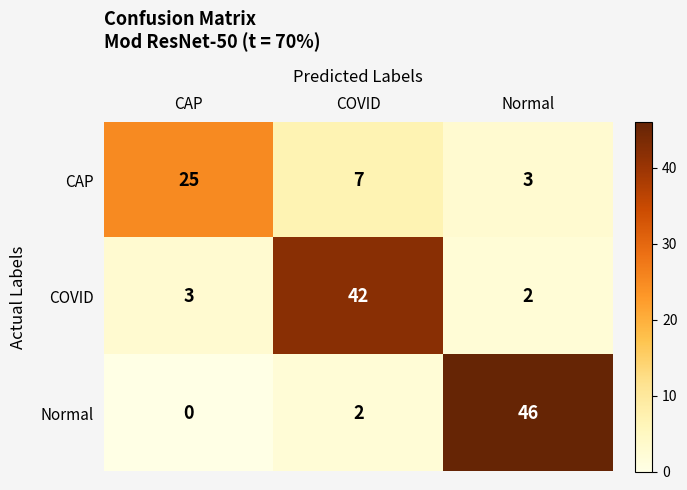

Reading left to right, list all the values displayed in this chart.

CAP: CAP=25	COVID=7	Normal=3
COVID: CAP=3	COVID=42	Normal=2
Normal: CAP=0	COVID=2	Normal=46